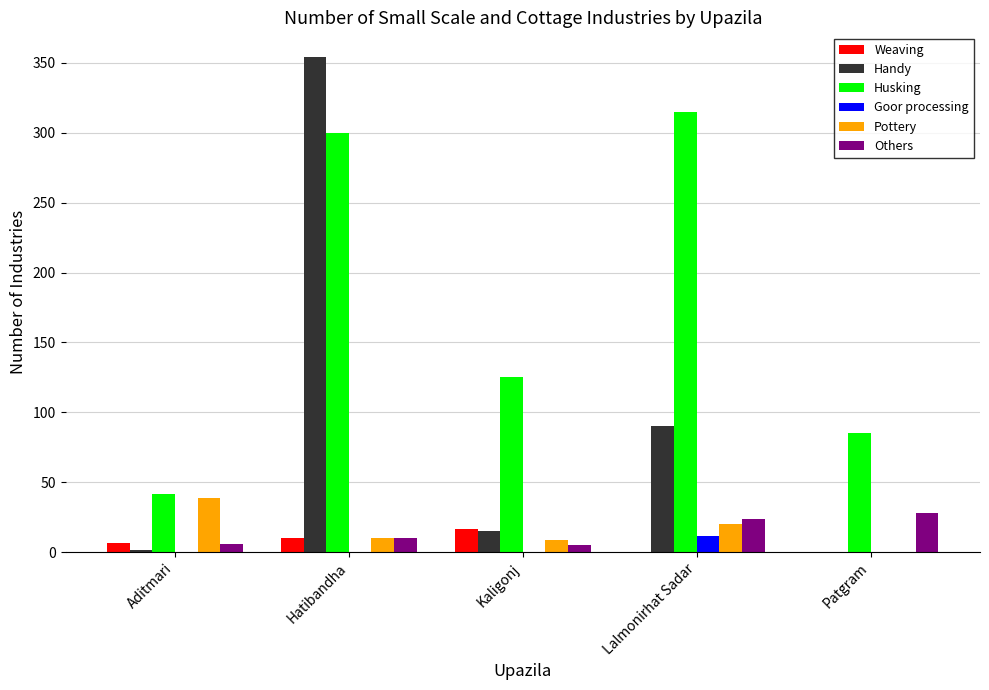

What is the maximum value shown in the chart?

354